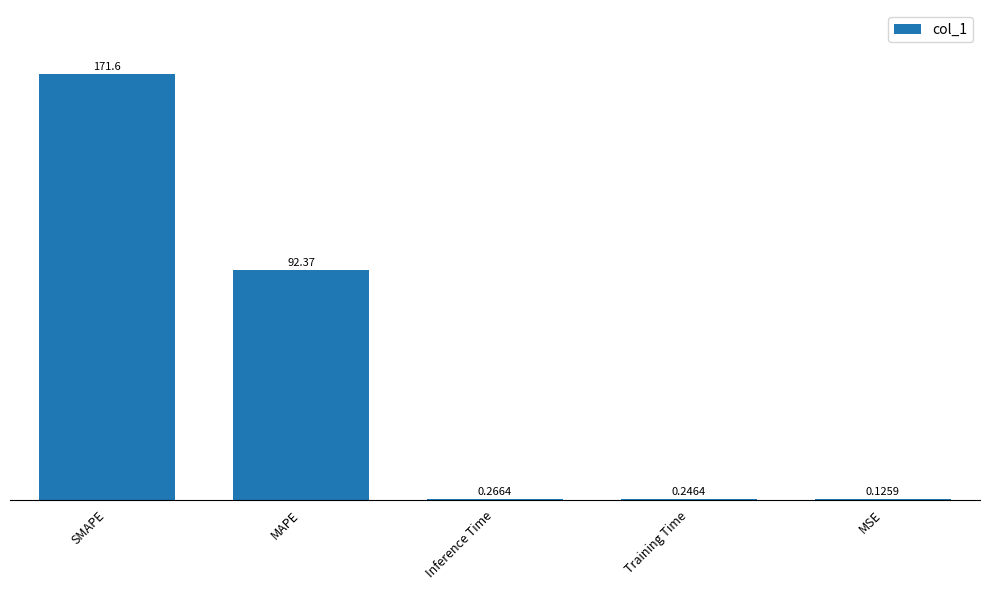

Which label corresponds to the largest value in the chart?

SMAPE